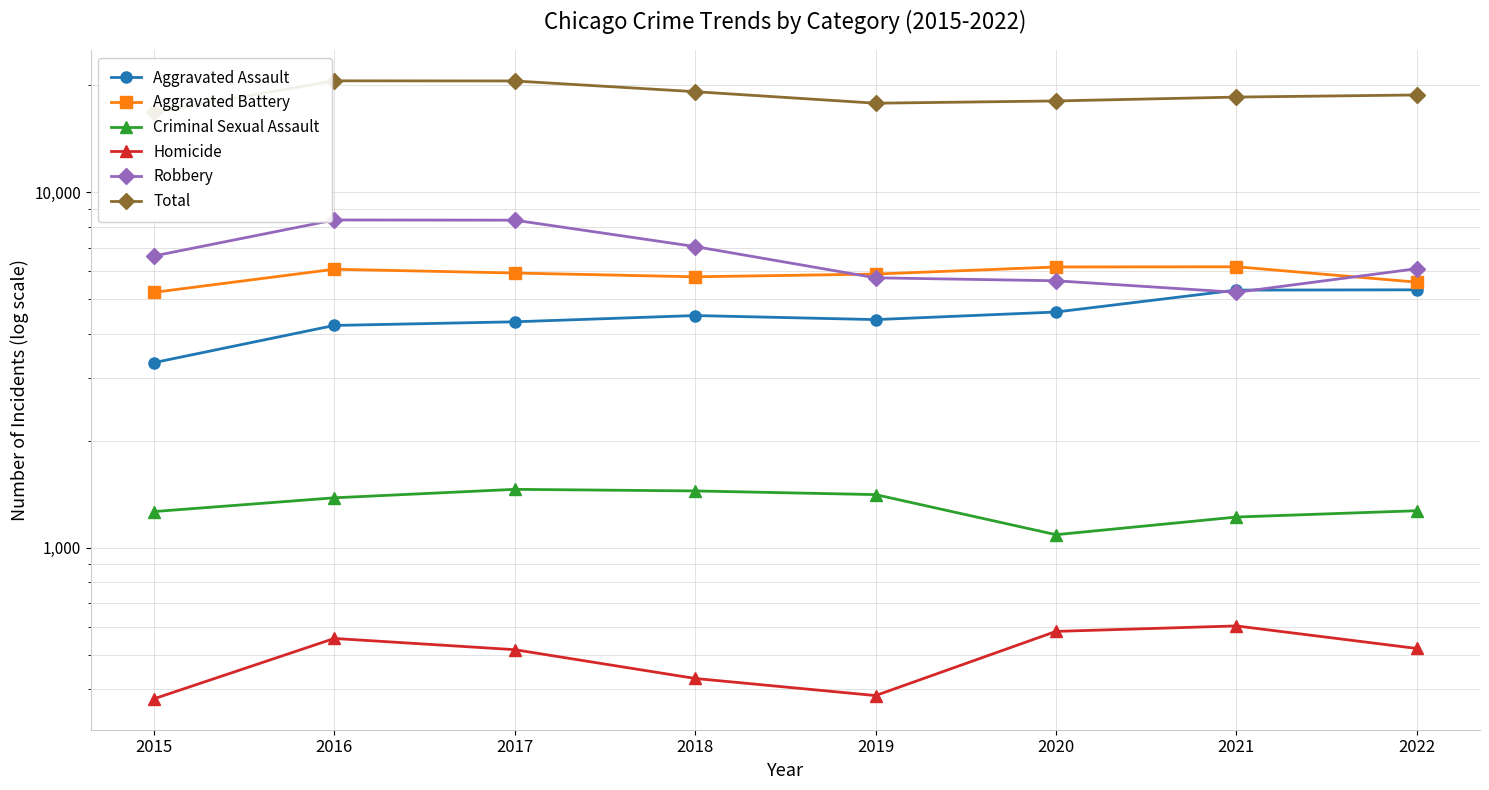

List the labels in order of Aggravated Assault value, largest first.

2022, 2021, 2020, 2018, 2019, 2017, 2016, 2015